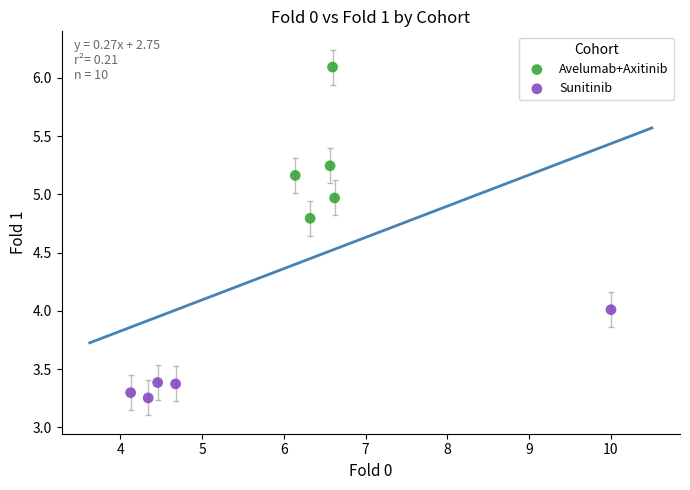

Which series contains the highest Y value?

Avelumab+Axitinib